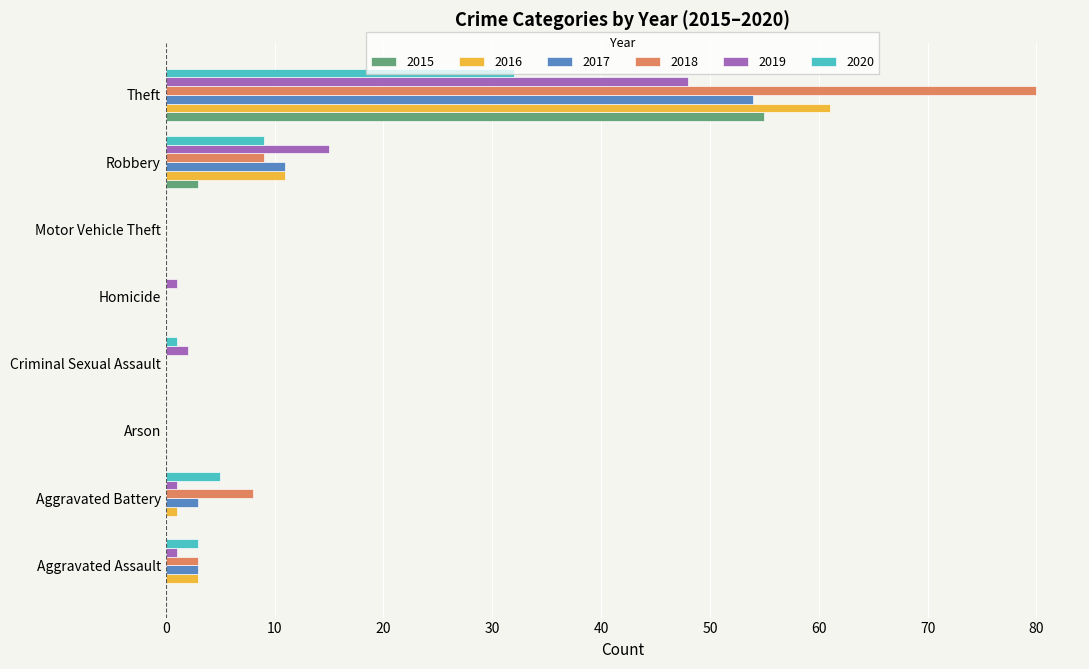

At which label is 2020 closest to 16?

Robbery